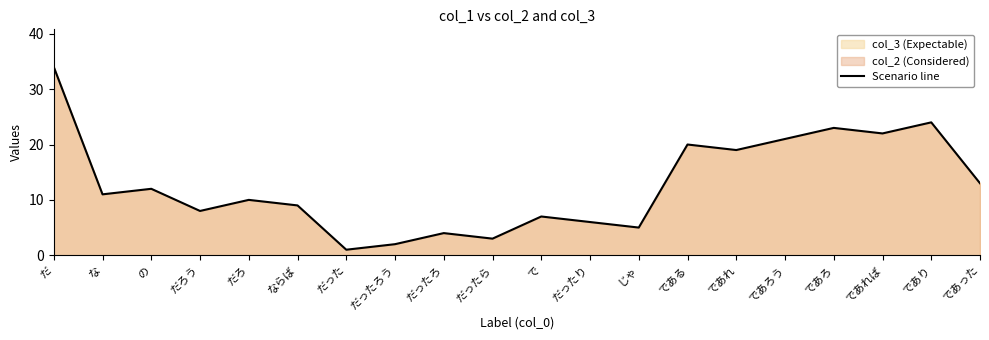

How many data points does each series have?

20